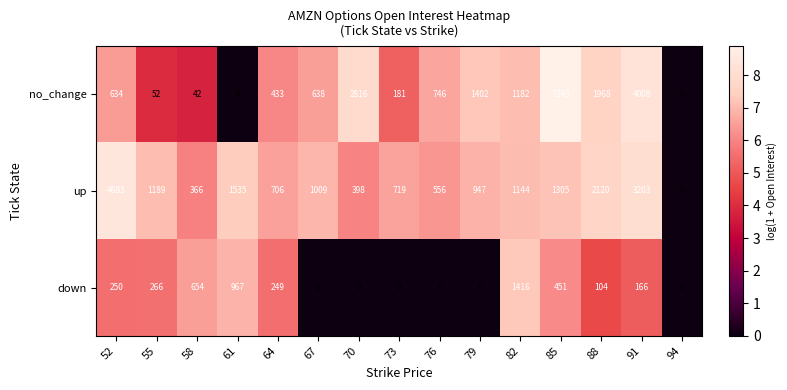

Rank the series at 82 from lowest to highest value.

up, no_change, down